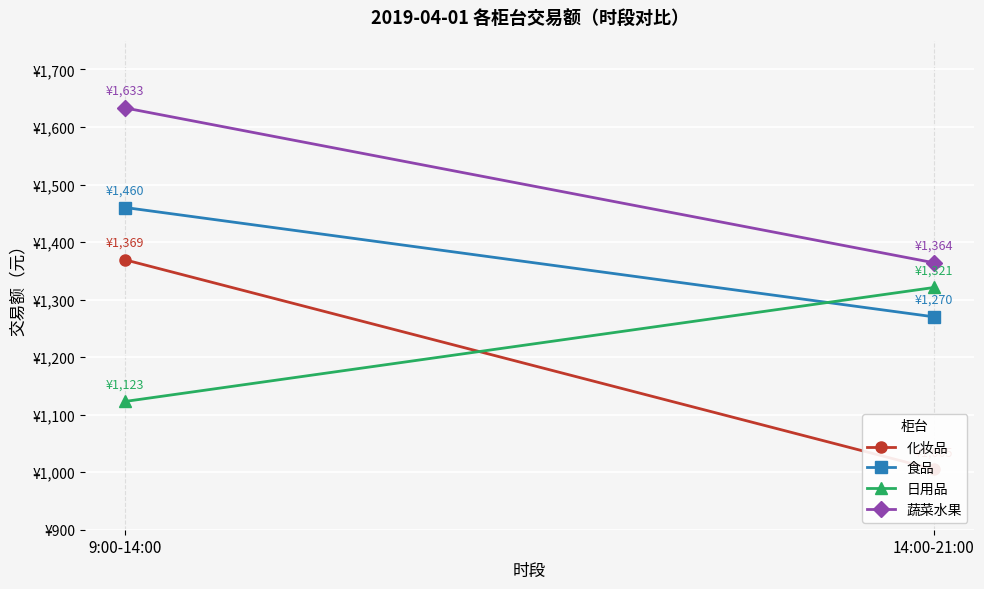

What is the sum of all 日用品 values?

2444